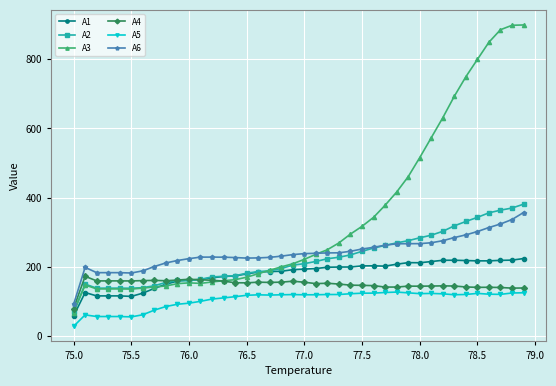

Which series has the largest total across all categories?

A3